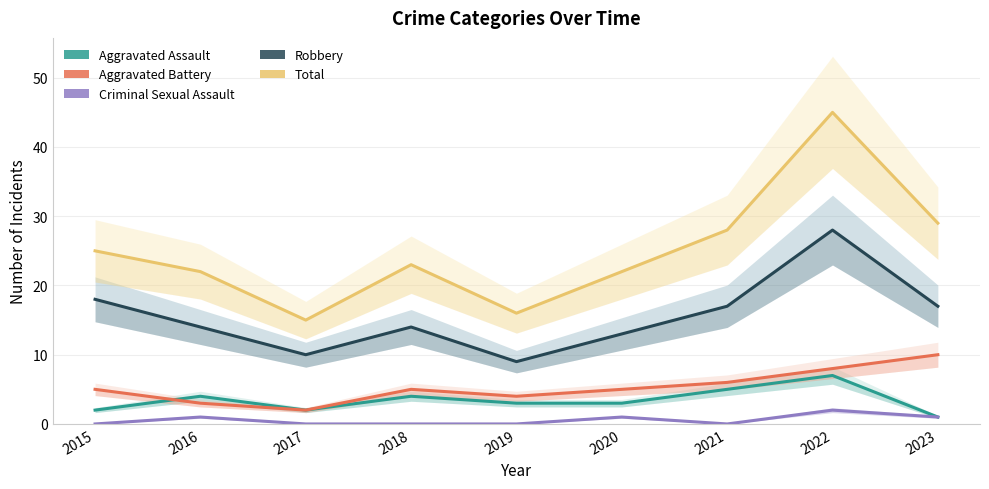

How many interior local peaks does the Criminal Sexual Assault series have?

3